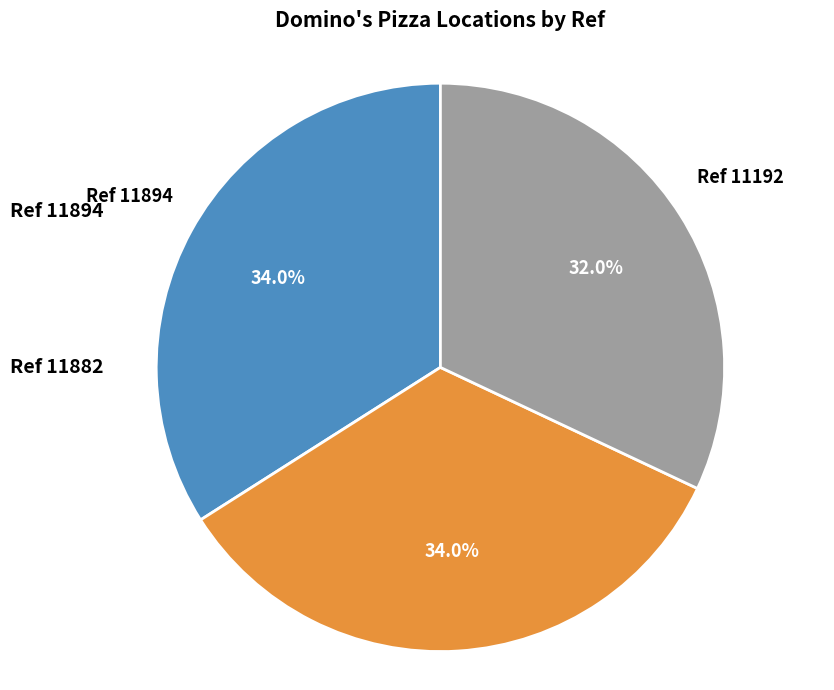

Combined, do Ref 11882 and Ref 11192 account for over 50%?

Yes